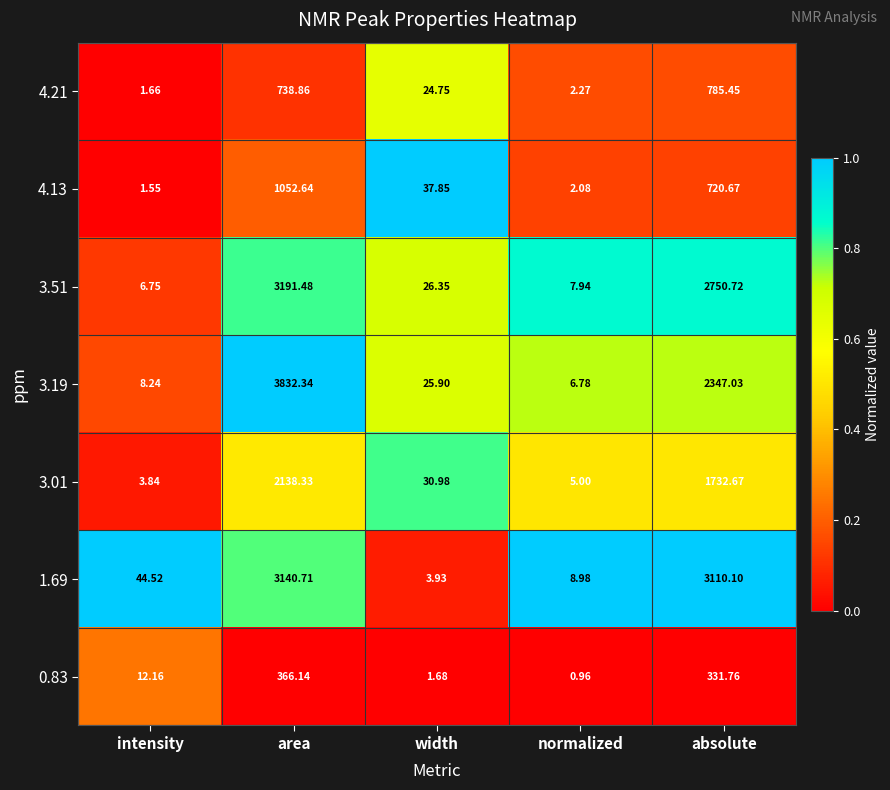

Where does the 3.19 series first go above 25?

area